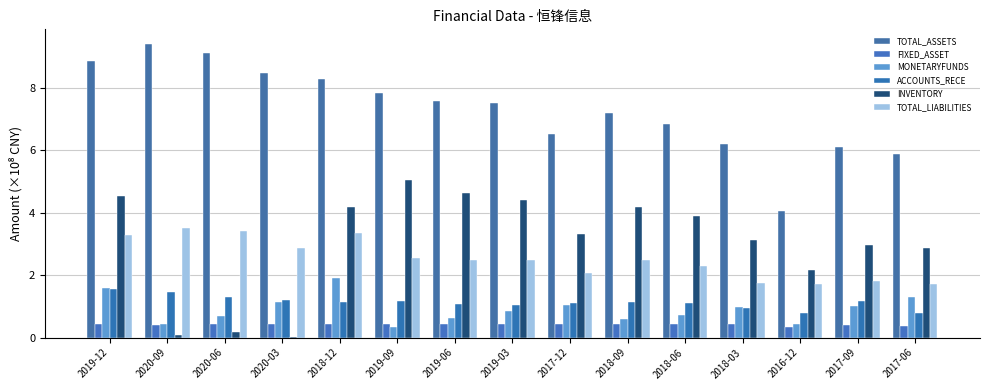

Rank the categories by TOTAL_ASSETS value from lowest to highest.

2016-12, 2017-06, 2017-09, 2018-03, 2017-12, 2018-06, 2018-09, 2019-03, 2019-06, 2019-09, 2018-12, 2020-03, 2019-12, 2020-06, 2020-09